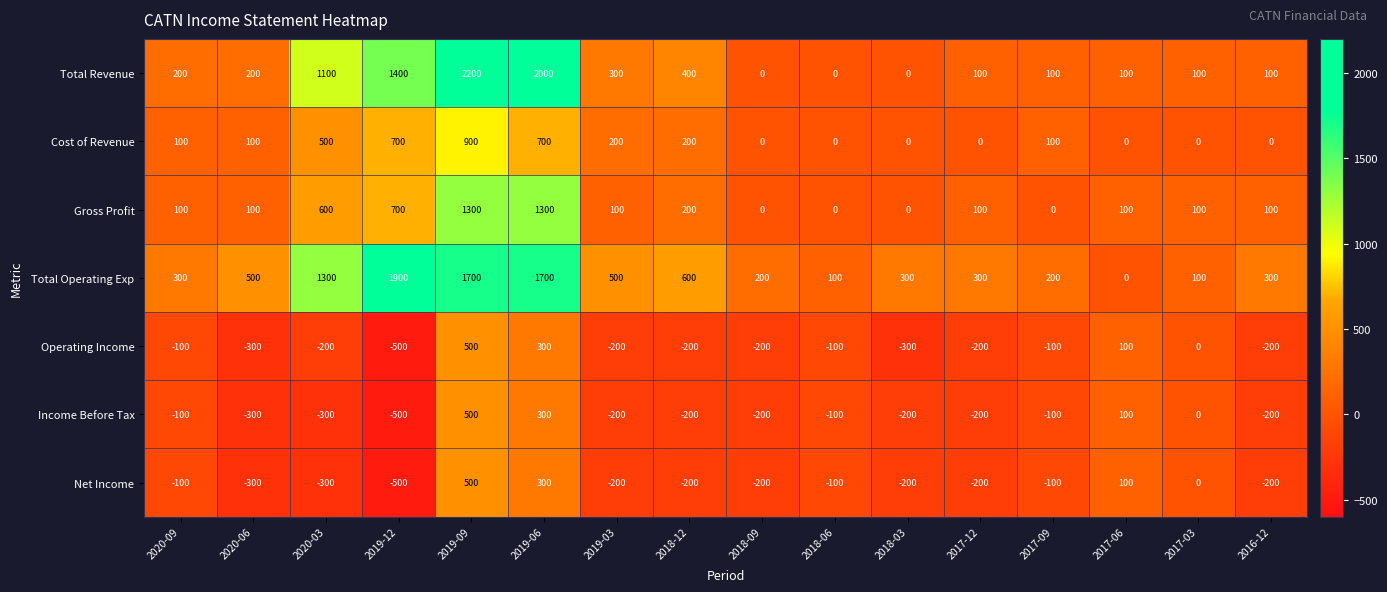

How many positive values does the Total Operating Exp series have?

15